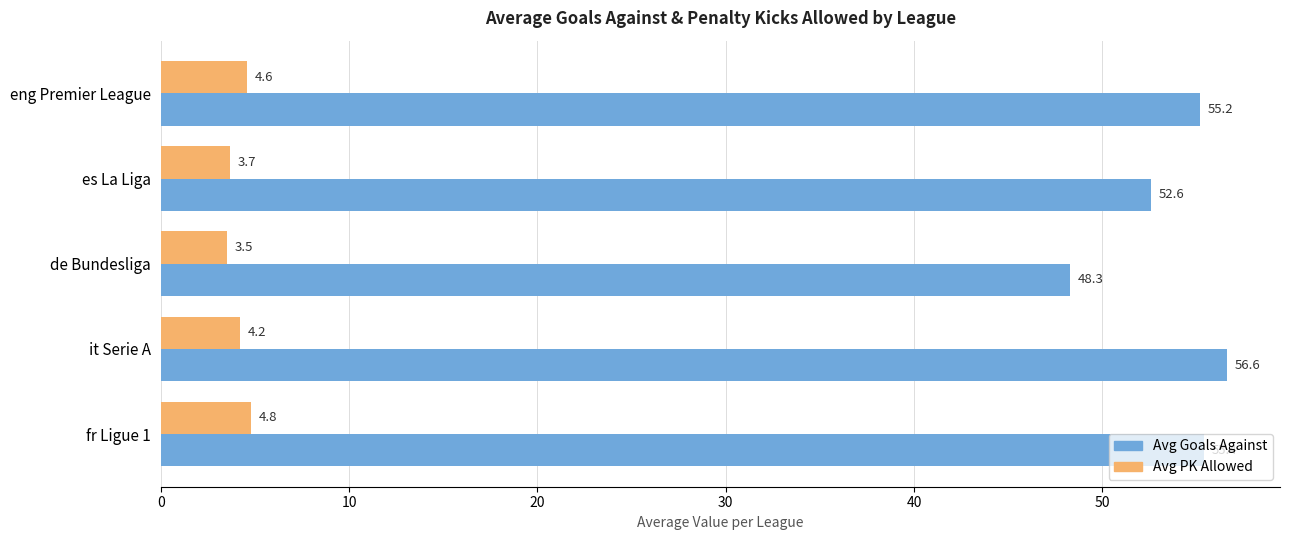

What is the total value across all series at fr Ligue 1?

60.2